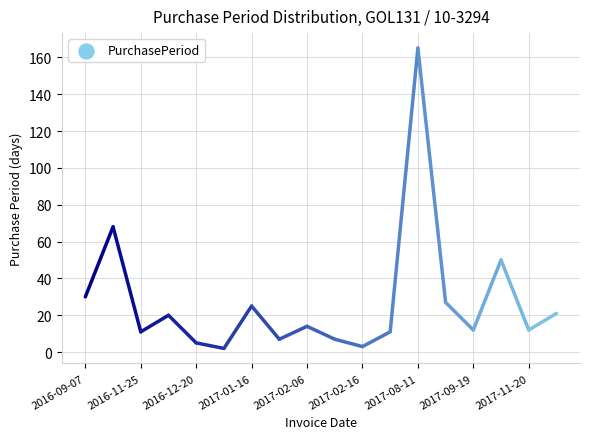

Between 2017-01-23 and 2017-02-06, which is larger?

2017-02-06